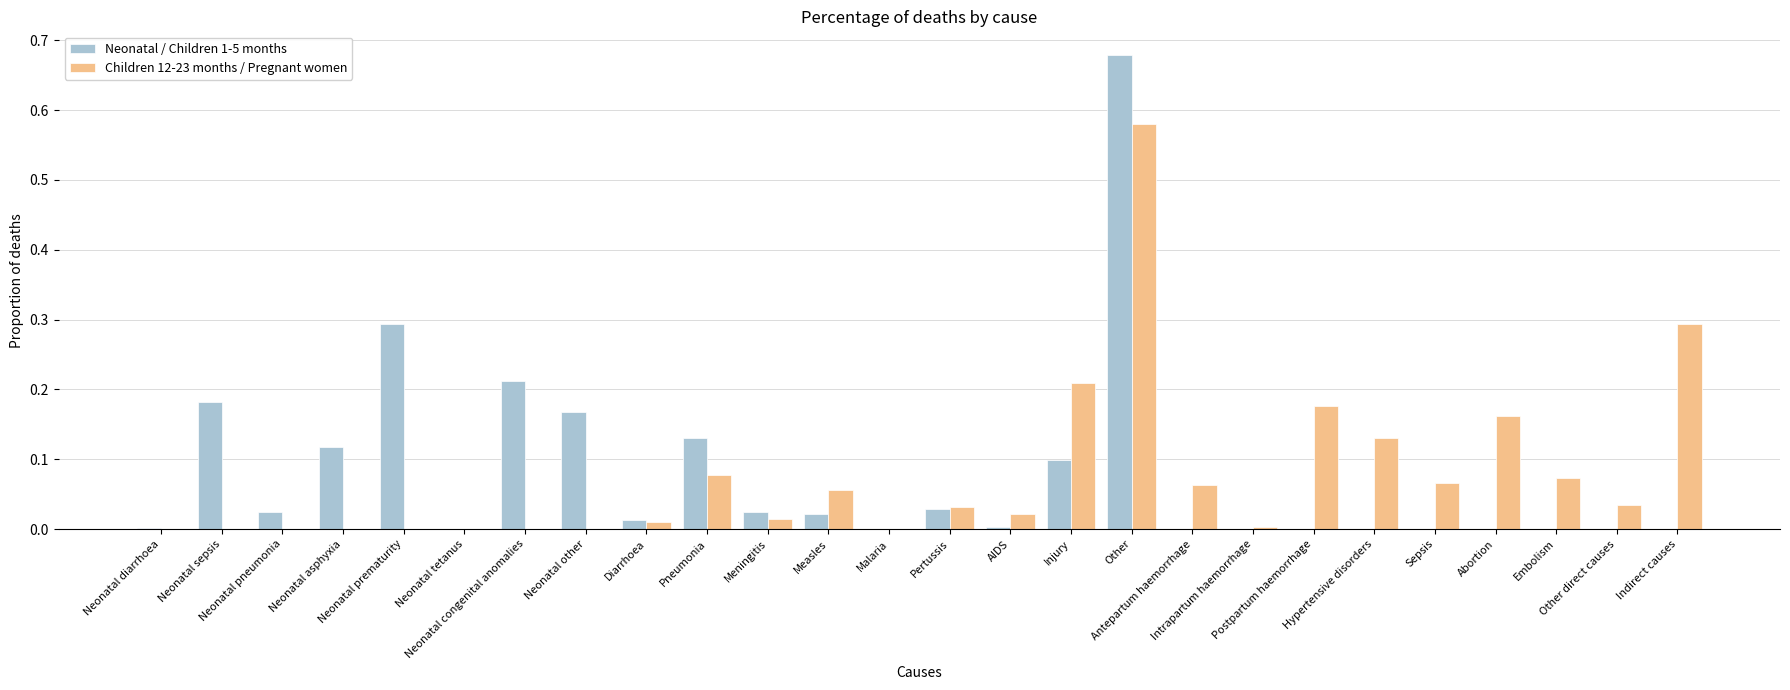

What is the sum of all Neonatal / Children 1-5 months values?

2.0